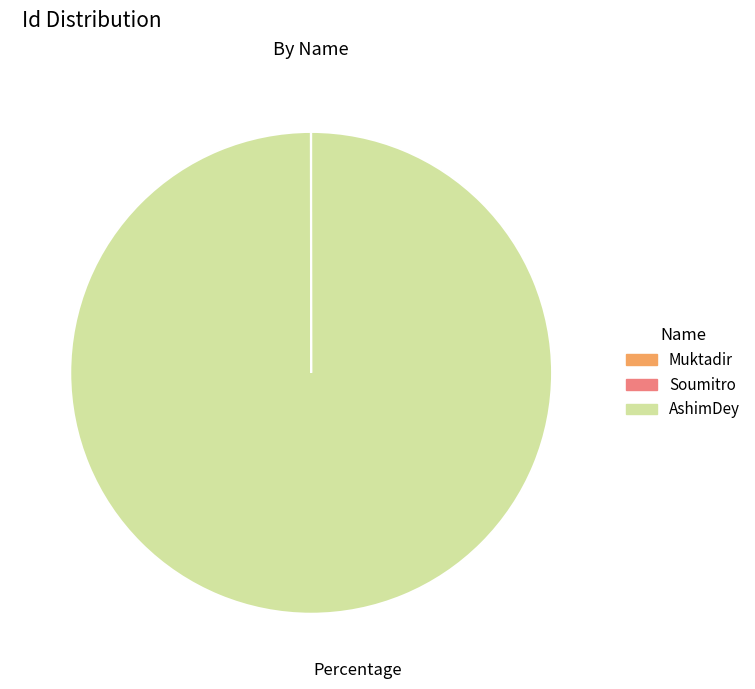

Is AshimDey the majority of the pie?

Yes